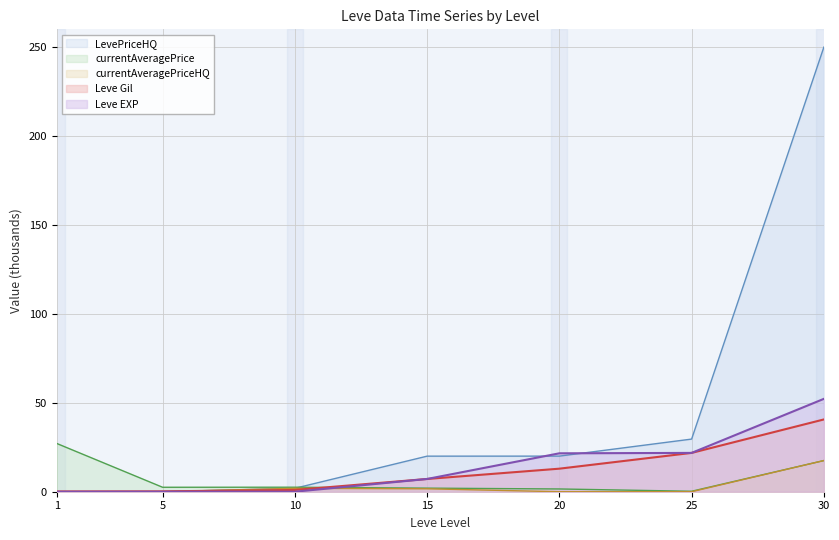

True or false: currentAveragePrice and currentAveragePriceHQ intersect in this chart.

False